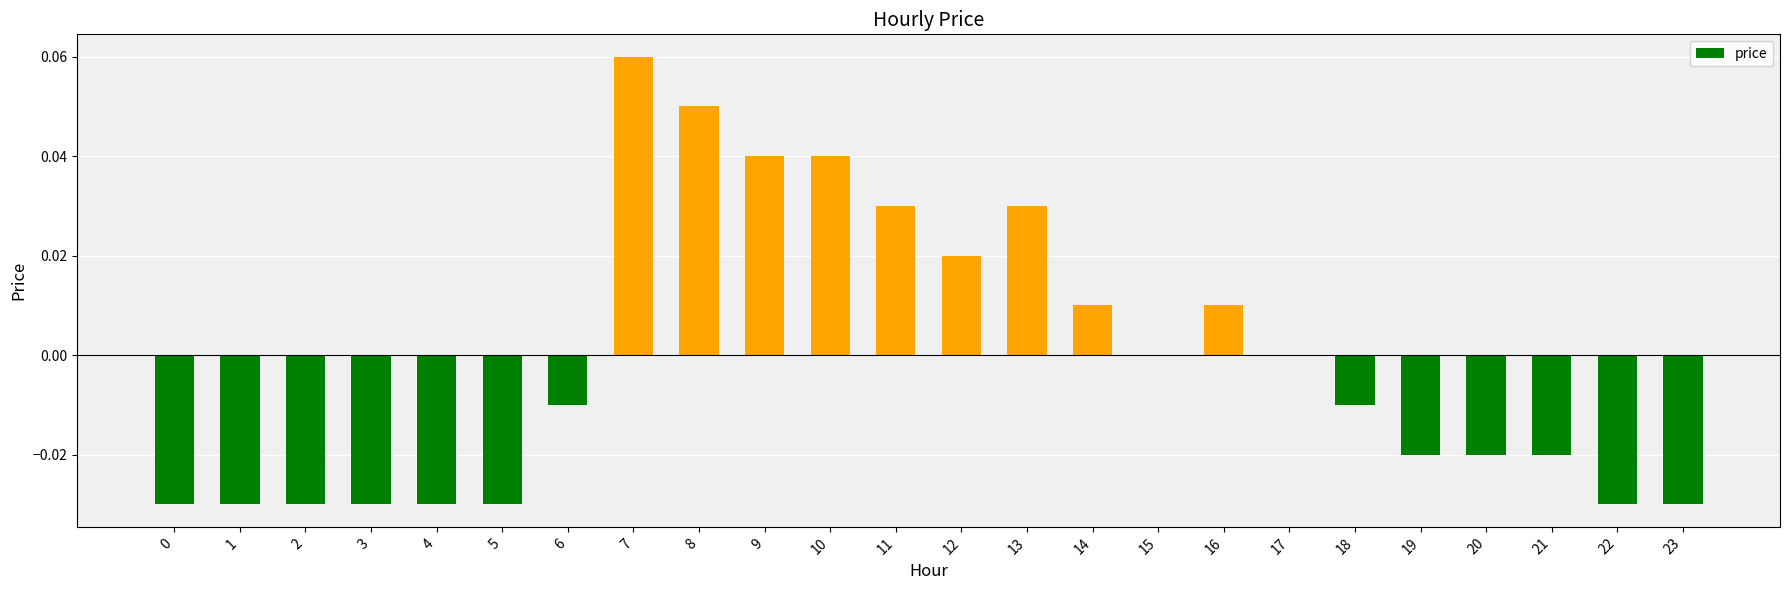

True or false: the data shows -0.0 at 20.

True